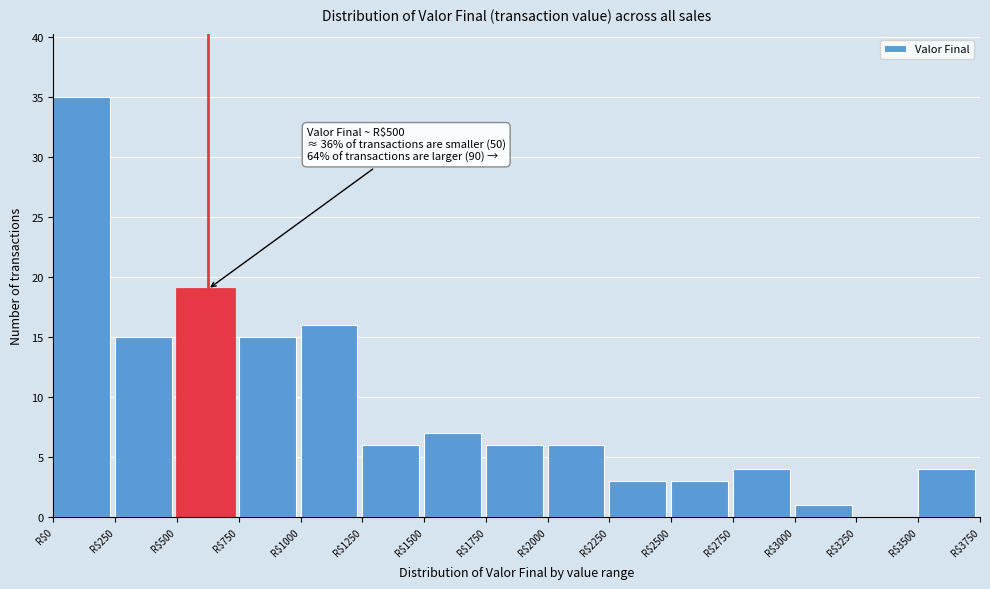

Which range on the x-axis has the tallest bar?

0 to 250